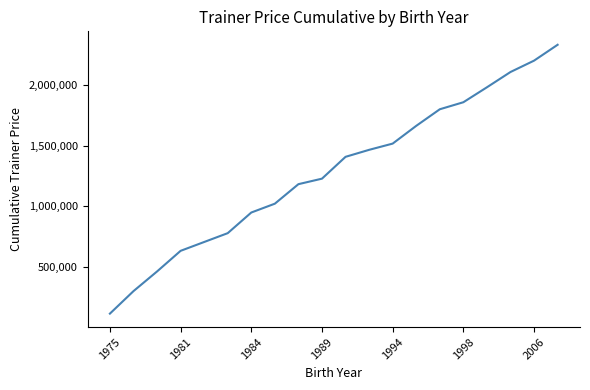

Reading left to right, transcribe all the data shown in this chart.

117388	302360	464080	633849	706545	779241	949010	1021706	1182188	1227566	1407105	1464606	1515921	1661906	1798343	1856146	1979120	2104787	2198308	2328798